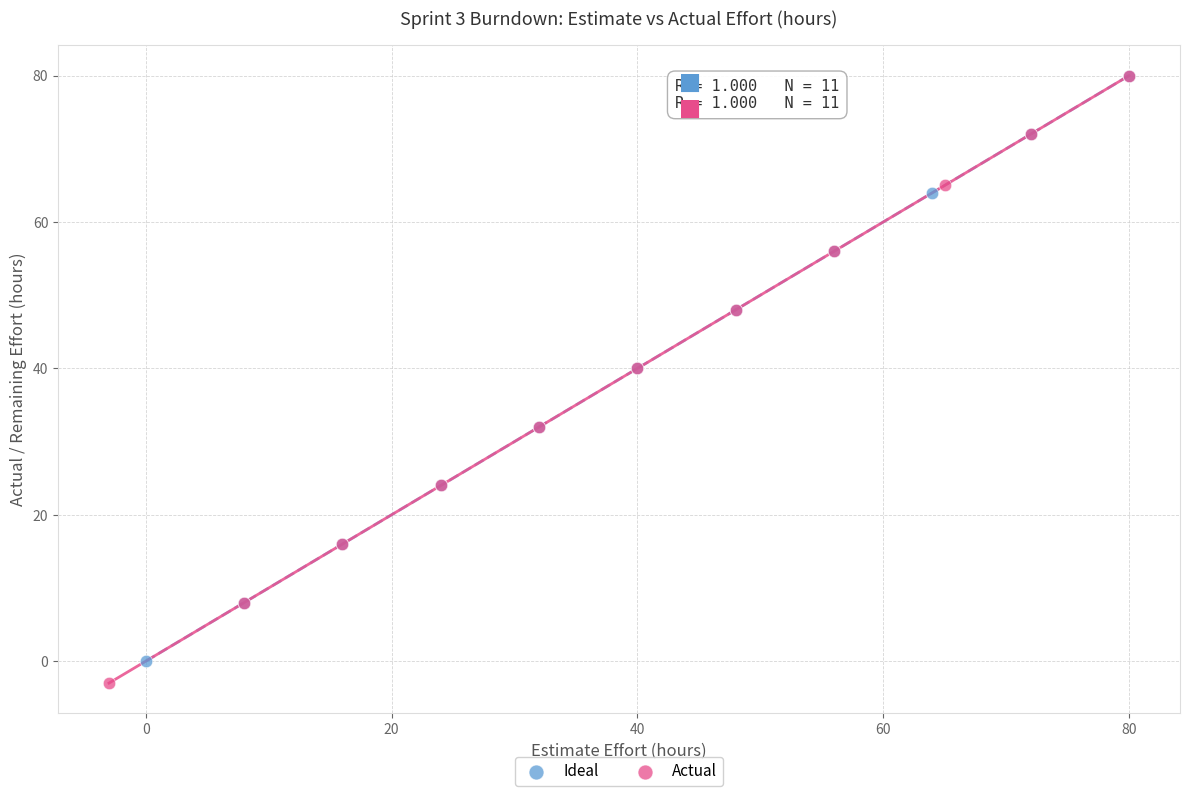

Which series has the widest spread of Y values?

Actual